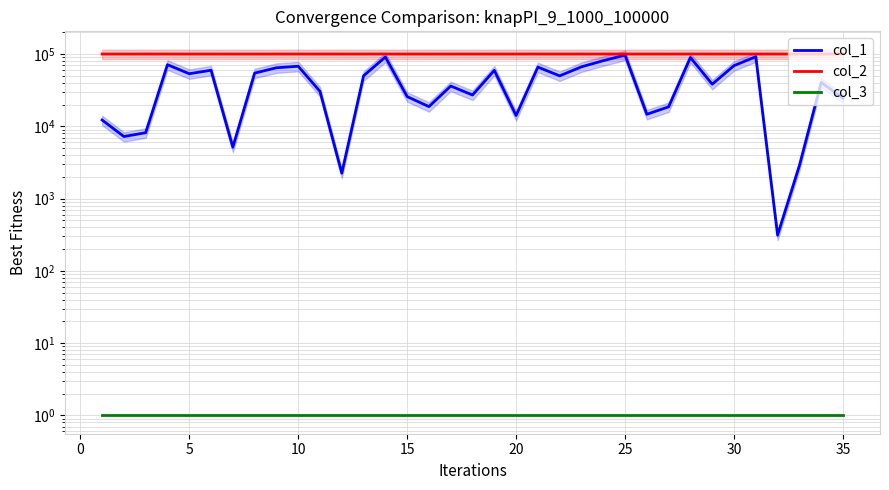

What is the average value of the col_2 series?

100052